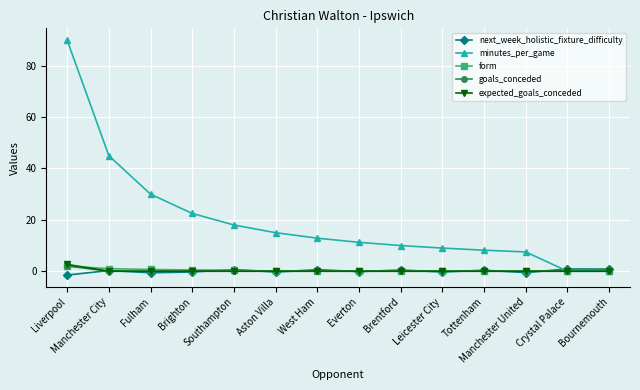

At how many categories does at least one series exceed 27?

3